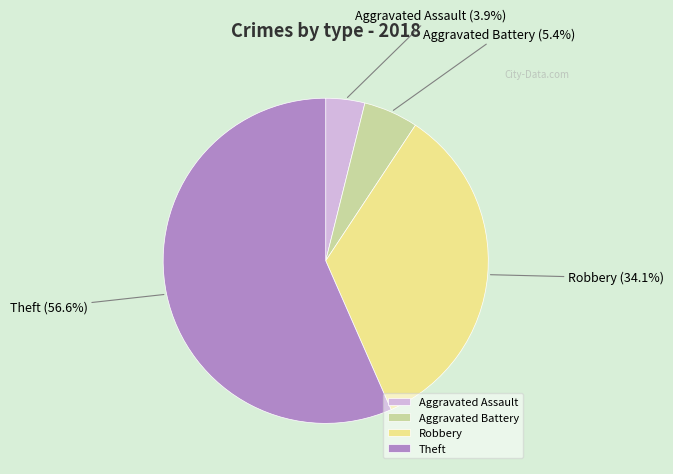

What percentage do Aggravated Battery and Robbery together represent?

39.5%